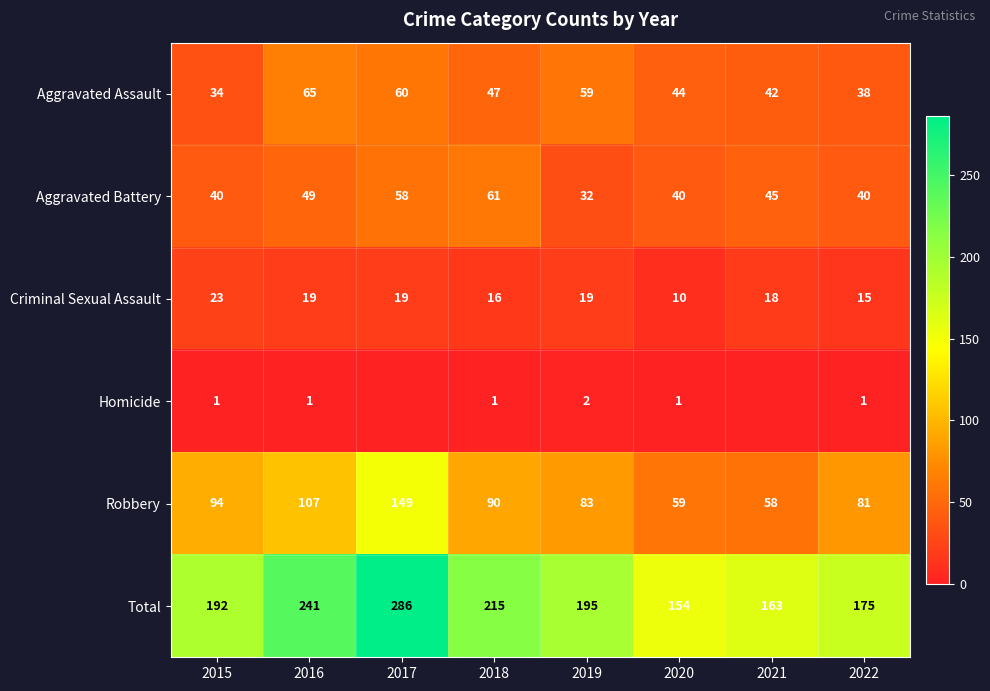

Is it true that Robbery equals 84 at 2021?

False